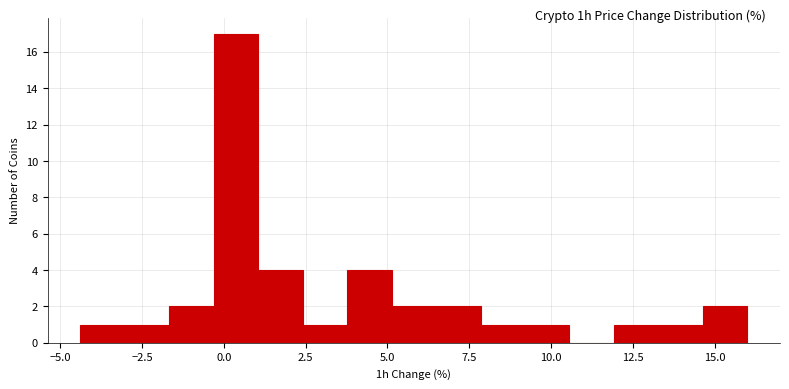

Read against the x-axis, roughly where is the centre of the tallest bar?

0.5